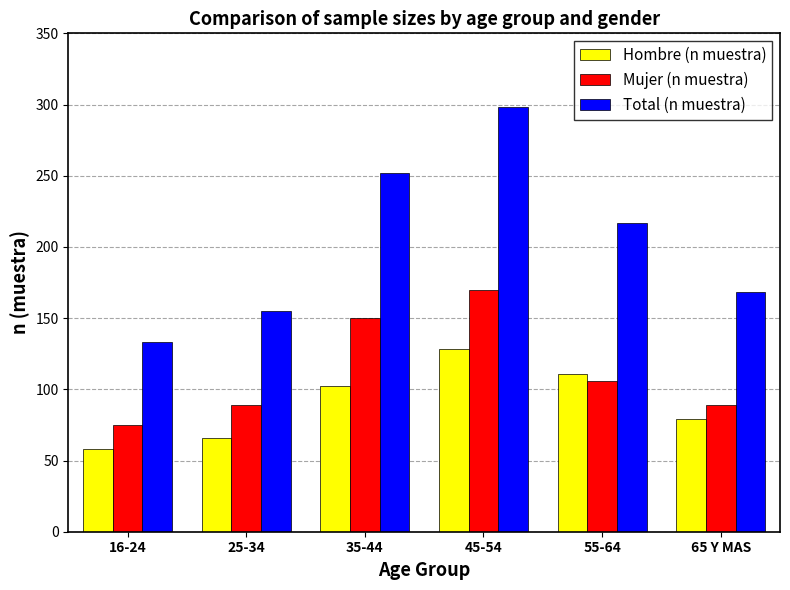

Reading left to right, transcribe all the data shown in this chart.

Hombre (n muestra): 16-24=58	25-34=66	35-44=102	45-54=128	55-64=111	65 Y MAS=79
Mujer (n muestra): 16-24=75	25-34=89	35-44=150	45-54=170	55-64=106	65 Y MAS=89
Total (n muestra): 16-24=133	25-34=155	35-44=252	45-54=298	55-64=217	65 Y MAS=168